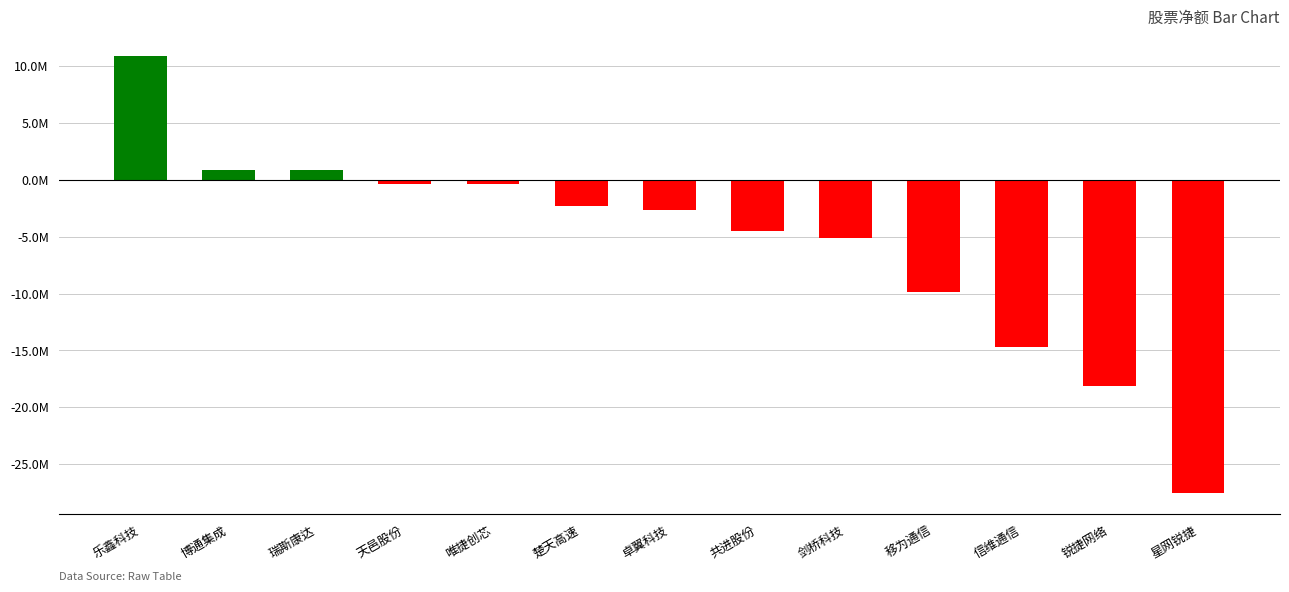

What is the label of the 3rd bar from the right?

信维通信